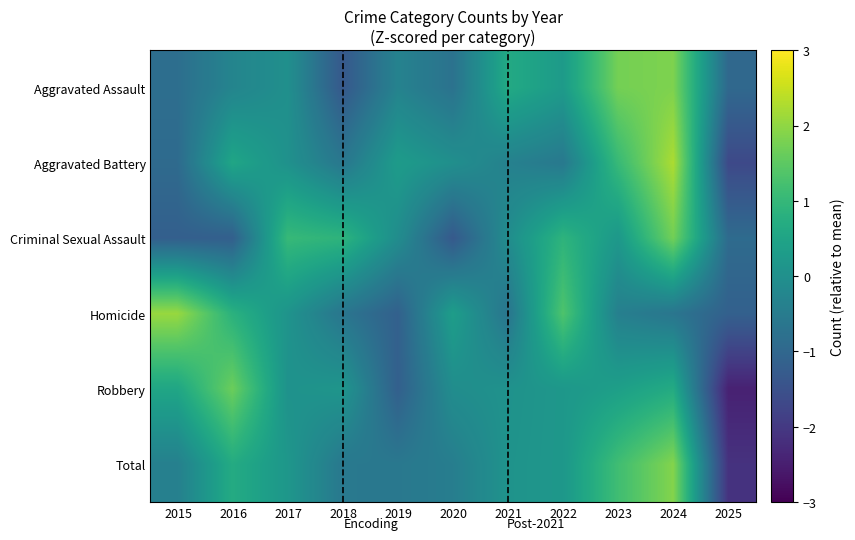

Reading left to right, what are all the values shown in this chart?

Aggravated Assault: 2015=-0.8	2016=-0.3	2017=-0.0	2018=-1.3	2019=-0.3	2020=-0.7	2021=0.6	2022=0.3	2023=1.7	2024=1.8	2025=-1.0
Aggravated Battery: 2015=-0.9	2016=0.5	2017=0.0	2018=-0.6	2019=0.3	2020=-0.0	2021=-0.4	2022=-0.6	2023=1.0	2024=2.2	2025=-1.7
Criminal Sexual Assault: 2015=-1.2	2016=-1.2	2017=1.0	2018=0.9	2019=-0.1	2020=-1.3	2021=-0.1	2022=0.9	2023=0.2	2024=1.7	2025=-0.9
Homicide: 2015=2.1	2016=0.8	2017=0.1	2018=-0.7	2019=-1.2	2020=0.3	2021=-0.7	2022=1.3	2023=-0.4	2024=-0.7	2025=-1.2
Robbery: 2015=0.5	2016=1.7	2017=0.1	2018=0.1	2019=-1.2	2020=-0.1	2021=0.1	2022=0.2	2023=0.4	2024=0.7	2025=-2.4
Total: 2015=-0.4	2016=0.7	2017=0.2	2018=-0.6	2019=-0.6	2020=-0.4	2021=0.1	2022=0.2	2023=1.2	2024=1.9	2025=-2.1